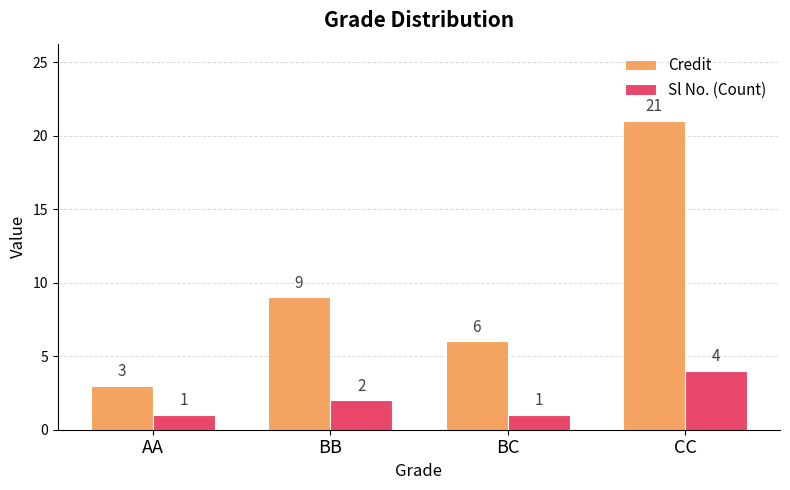

Reading left to right, list all the values displayed in this chart.

Credit: AA=3	BB=9	BC=6	CC=21
Sl No. (Count): AA=1	BB=2	BC=1	CC=4